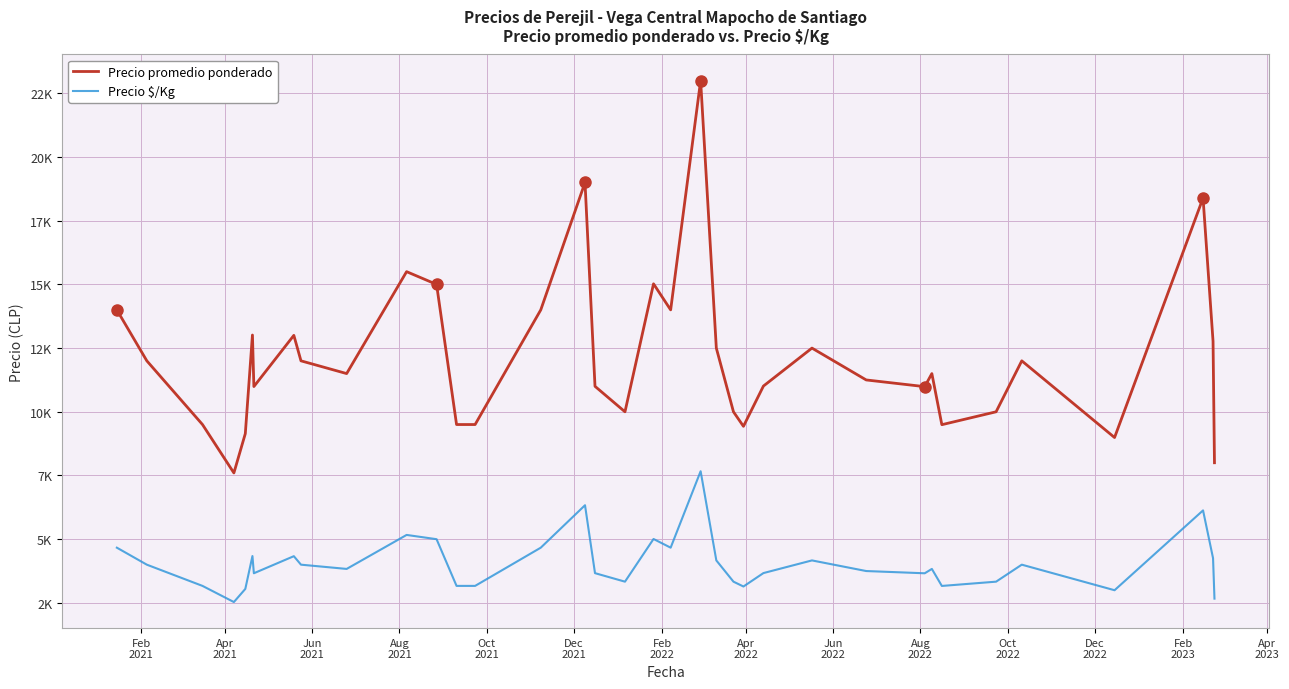

Reading left to right, transcribe all the data shown in this chart.

Precio promedio ponderado: 14000	12000	9500	7600	9143	13013	10990	13000	12000	11500	15500	15000	9500	9500	11653	14000	19000	11000	10000	15023	14000	23000	12500	10000	9430	11010	12500	11250	10987	11500	9494	10000	12000	8990	18390	12769	8000
Precio $/Kg: 4667	4000	3167	2533	3048	4338	3663	4333	4000	3833	5167	5000	3167	3167	3884	4667	6333	3667	3333	5008	4667	7667	4167	3333	3143	3670	4167	3750	3662	3833	3165	3333	4000	2997	6130	4256	2667